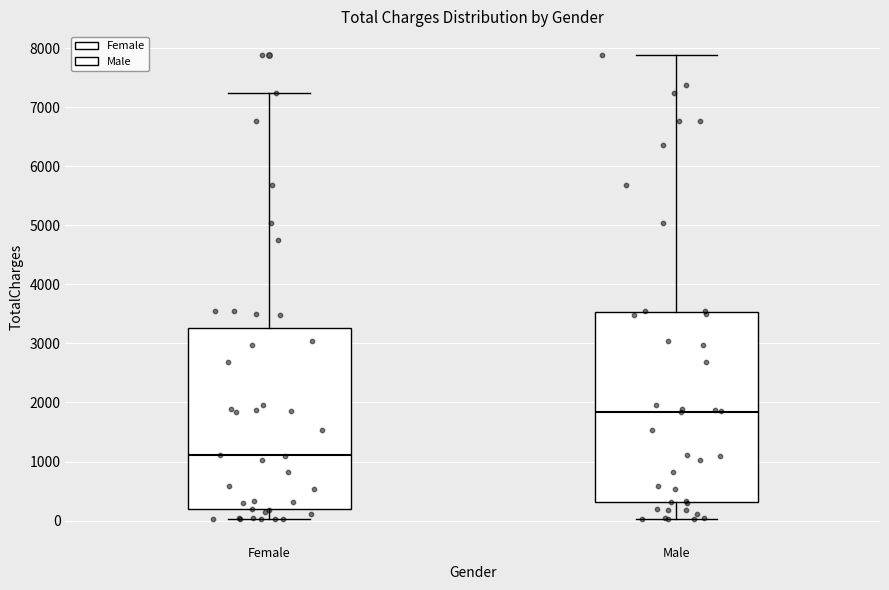

Reading left to right, read every box against the y-axis: the position of its median line, the range the box covers, and the ends of its whiskers. The values are not printed on the chart, so give them approximately, as read against the axis.

Female: median 1100, box 200 to 3300, whiskers 0 to 7300
Male: median 1800, box 300 to 3500, whiskers 0 to 7900